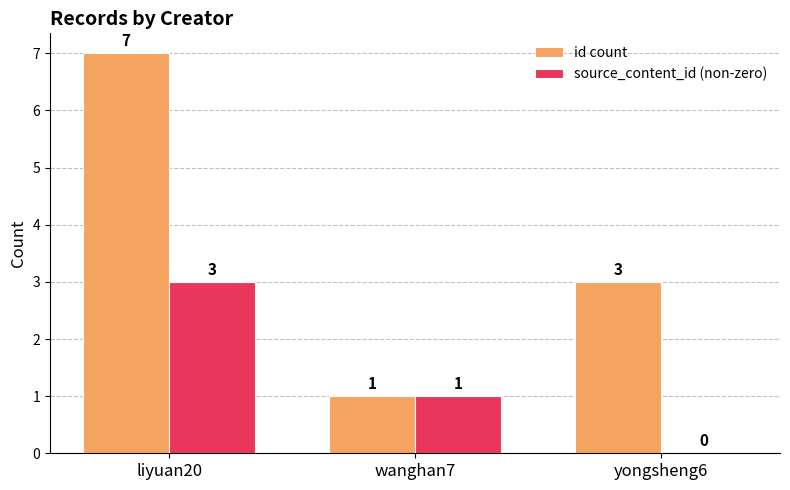

At which category is the sum across all series the highest?

liyuan20